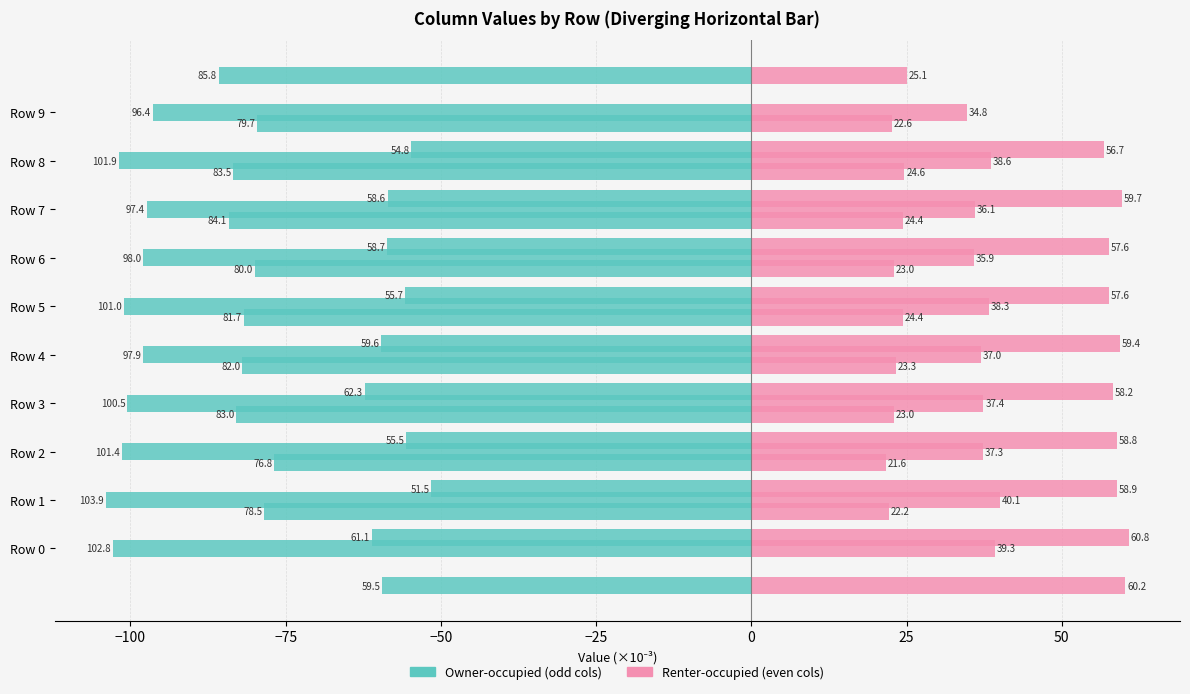

Which series has the largest total across all categories?

Renter (col_2)